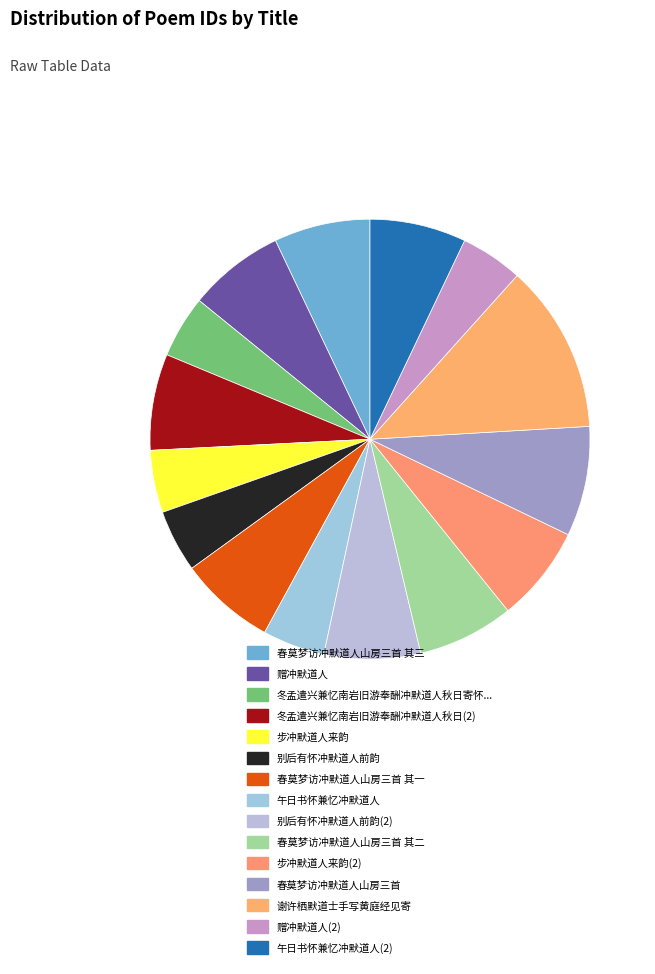

Is there a majority slice in this chart?

No